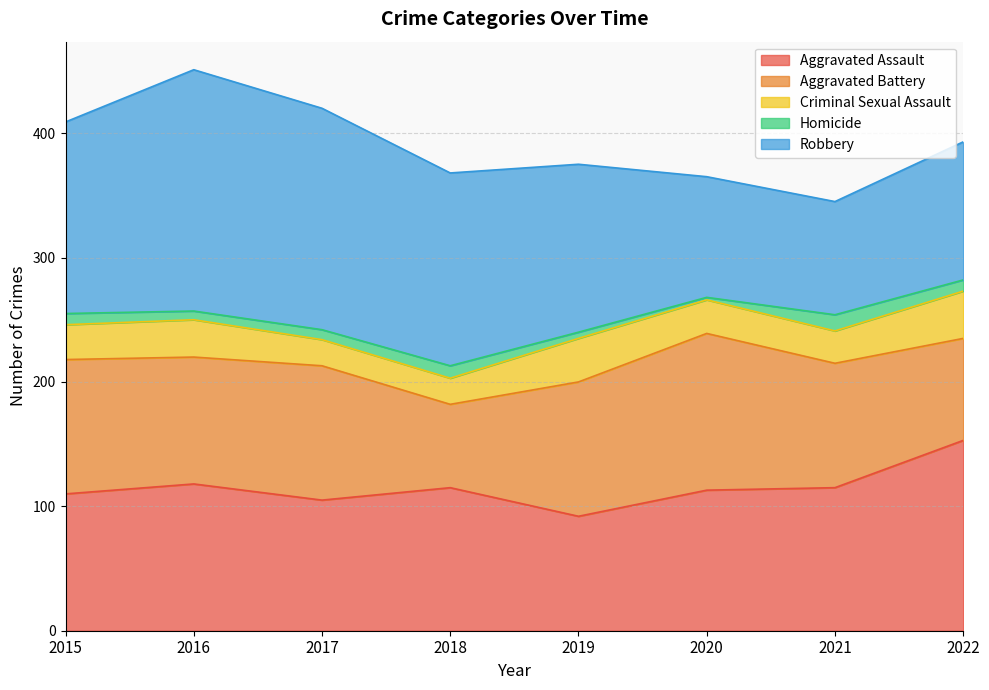

What is the value of the Aggravated Battery point at the 6th from the left?

126